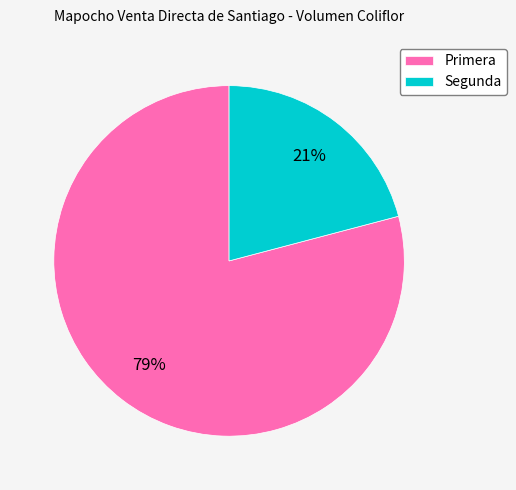

What percentage is the Segunda slice, to the nearest percent?

21%